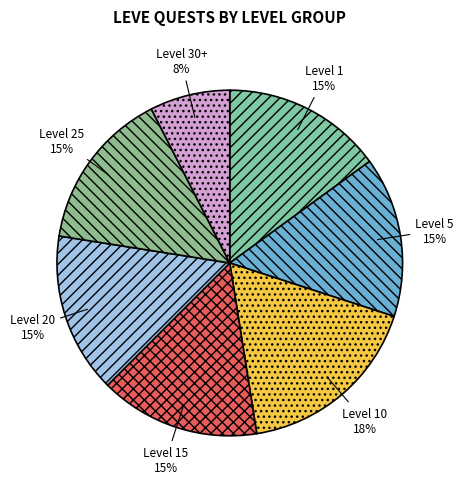

Is it true that Level 30+ is 1% of the pie?

False